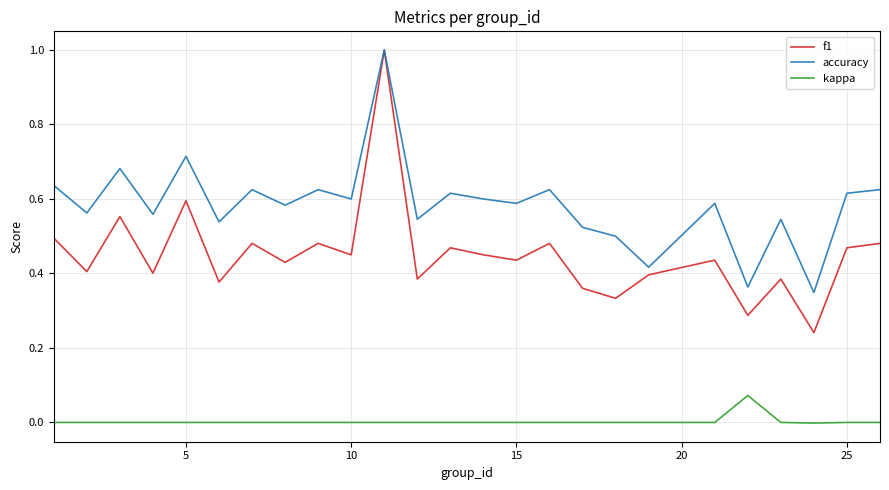

Rank the series by their average value, from lowest to highest.

kappa, f1, accuracy